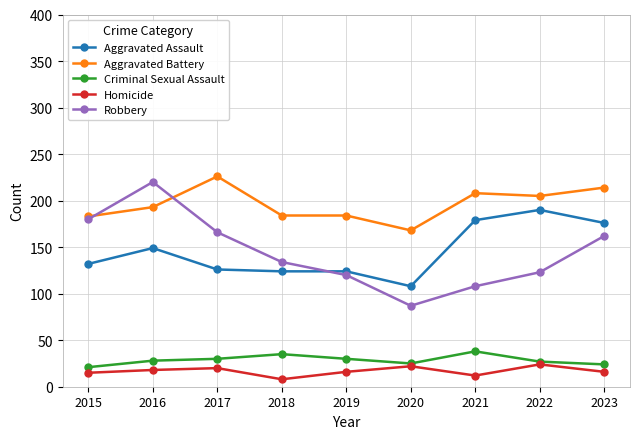

True or false: Homicide has more than 1 interior local peaks.

True